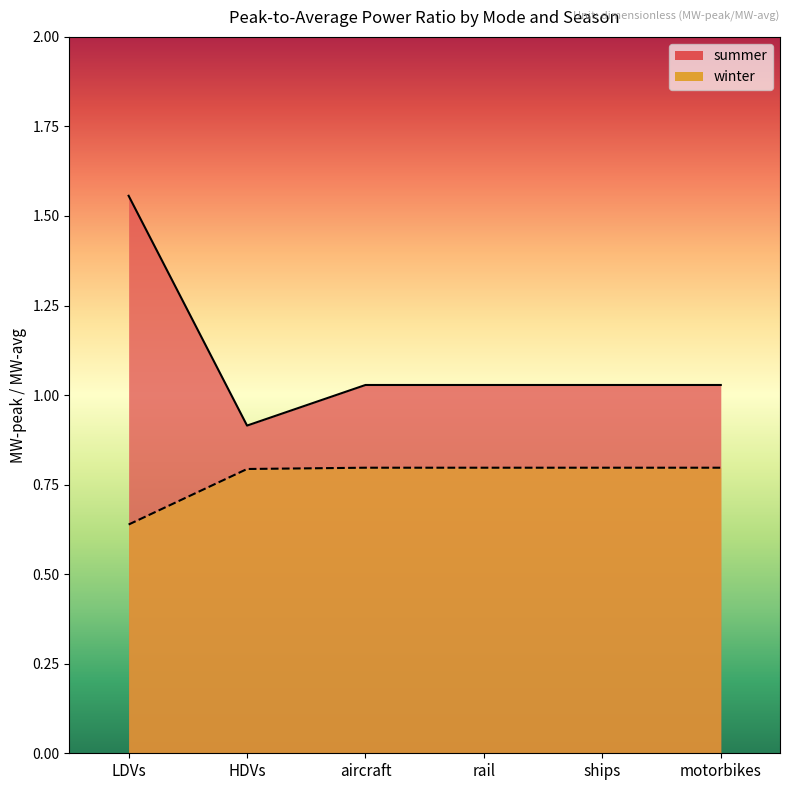

True or false: summer has a value of 1.0 at motorbikes.

True